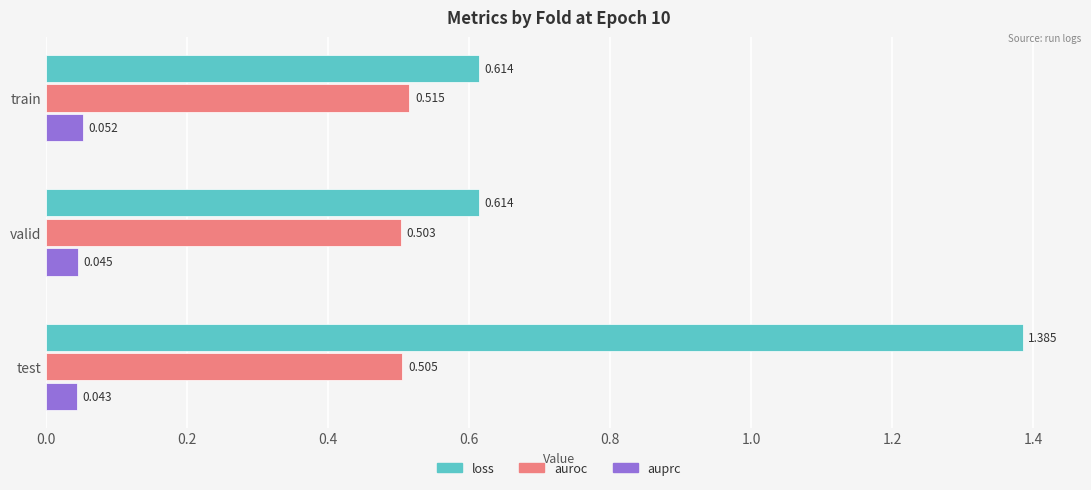

Where is auprc nearest to the value 0?

test